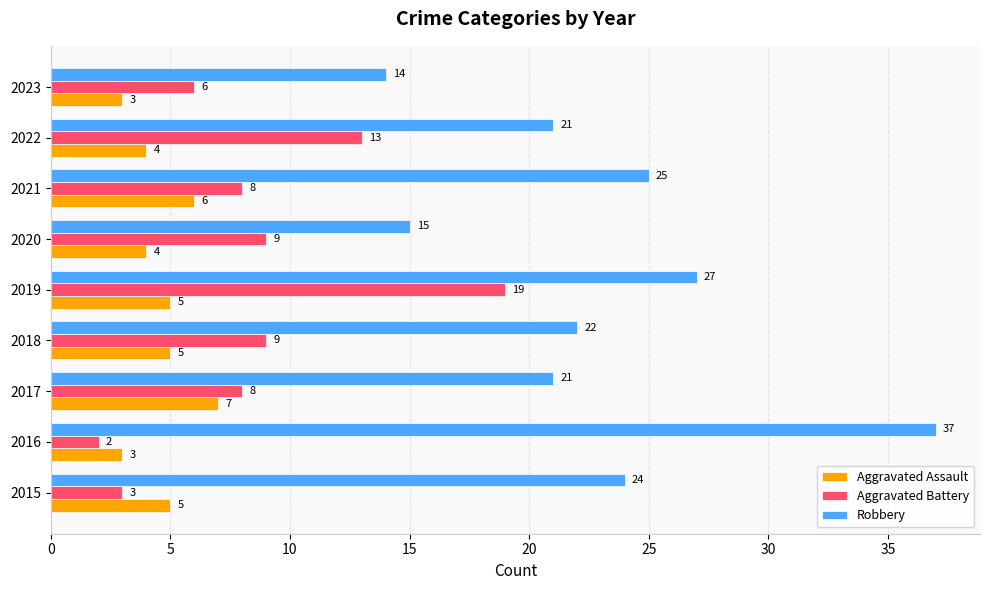

Which series has the widest spread of values?

Robbery